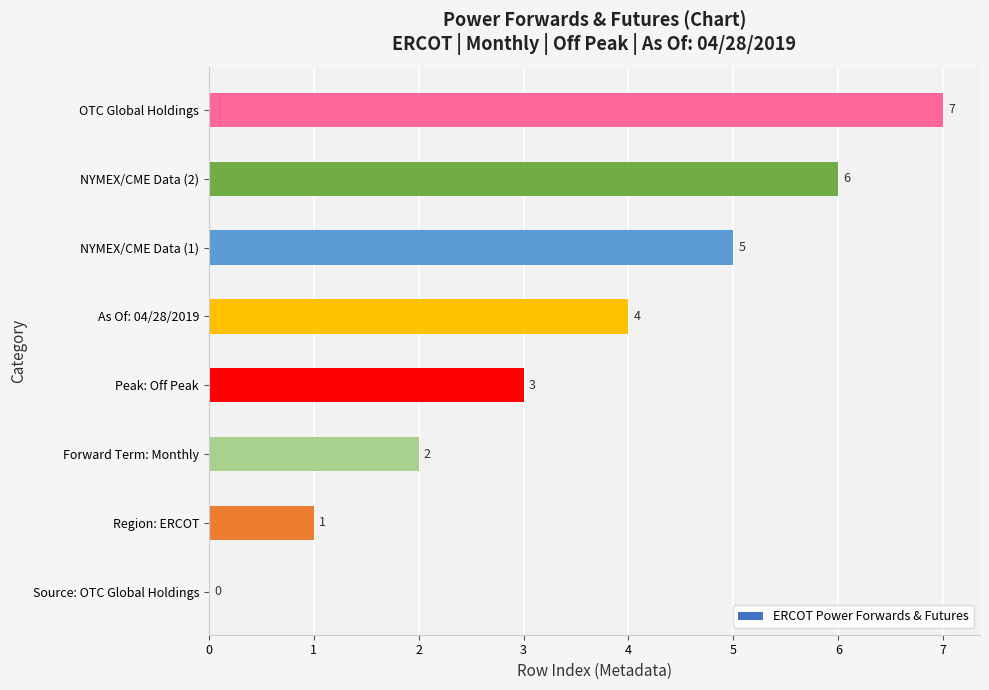

What is the sum of all values?

28